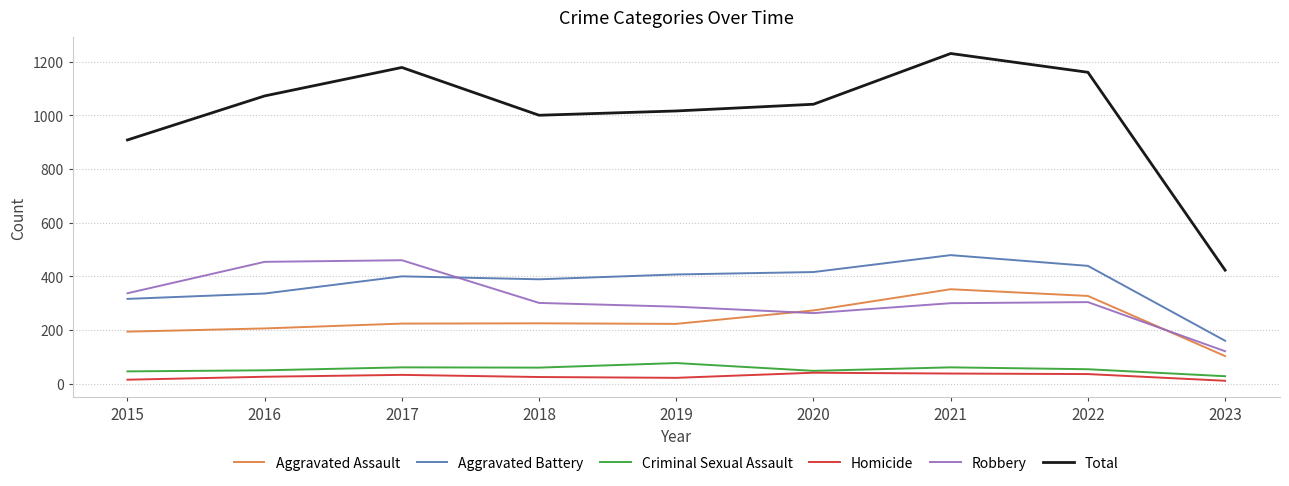

What is the difference between the highest and lowest values at 2020?

1000